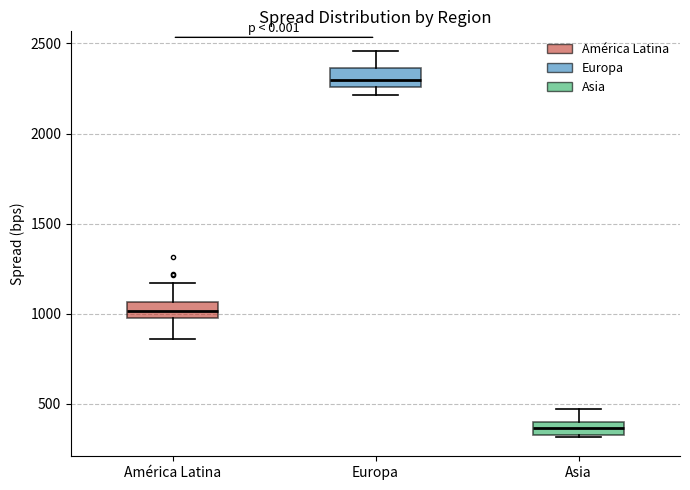

Which box's median line is the highest?

Europa